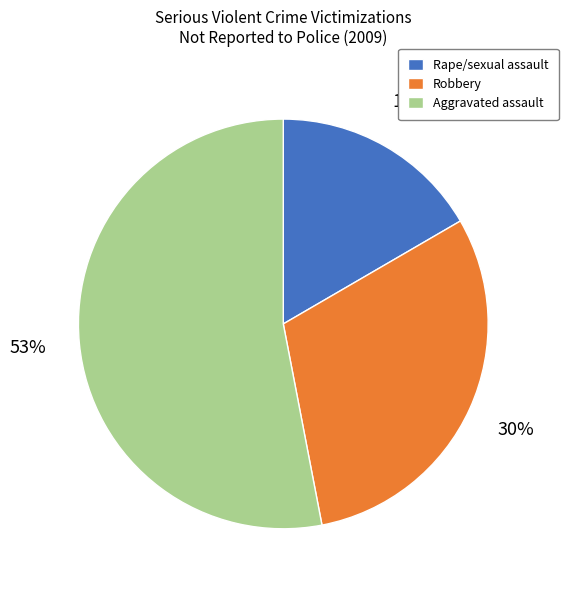

Do Aggravated assault and Robbery together represent more than half of the pie?

Yes